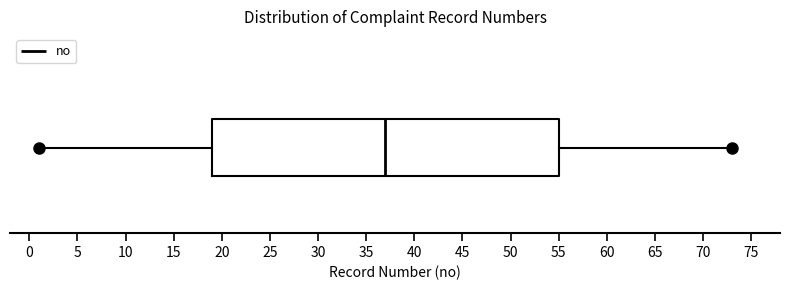

Where is the left edge of the box on the x-axis? The values are not printed on the chart, so give them approximately, as read against the axis.

19